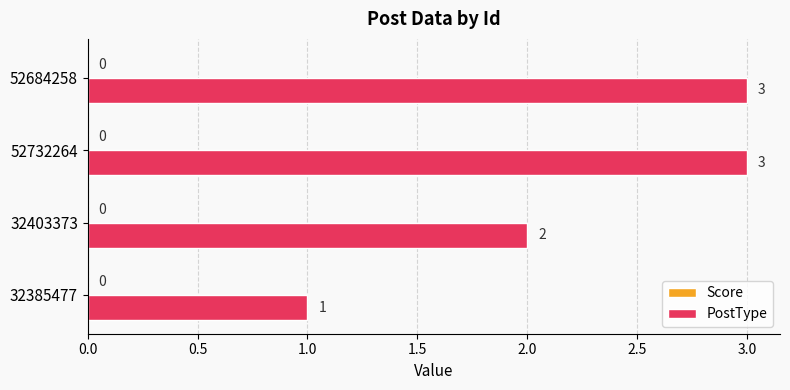

Are the bars grouped side by side (vs. stacked)?

No